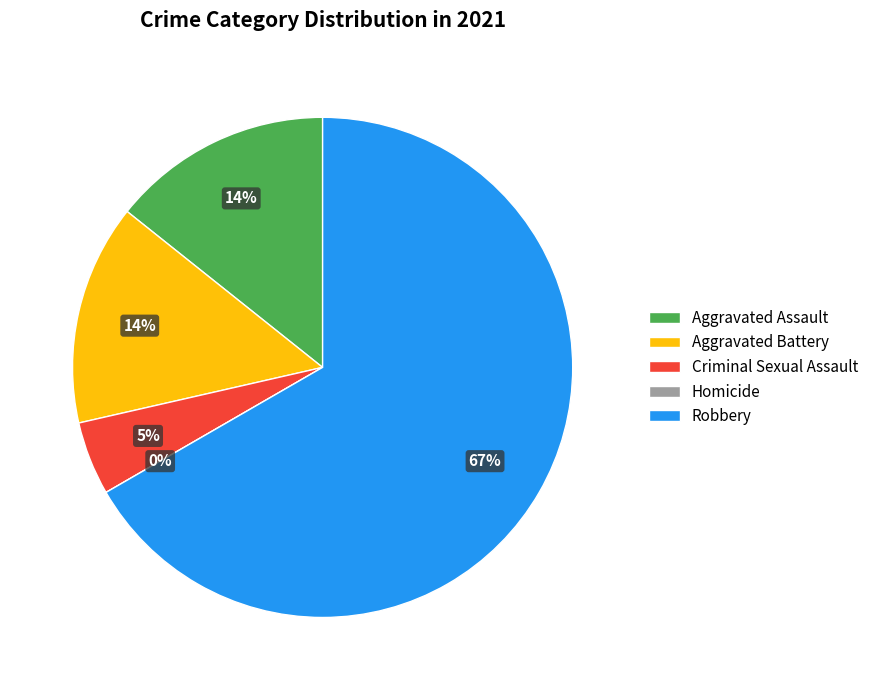

What is the smallest slice in the pie chart?

Homicide